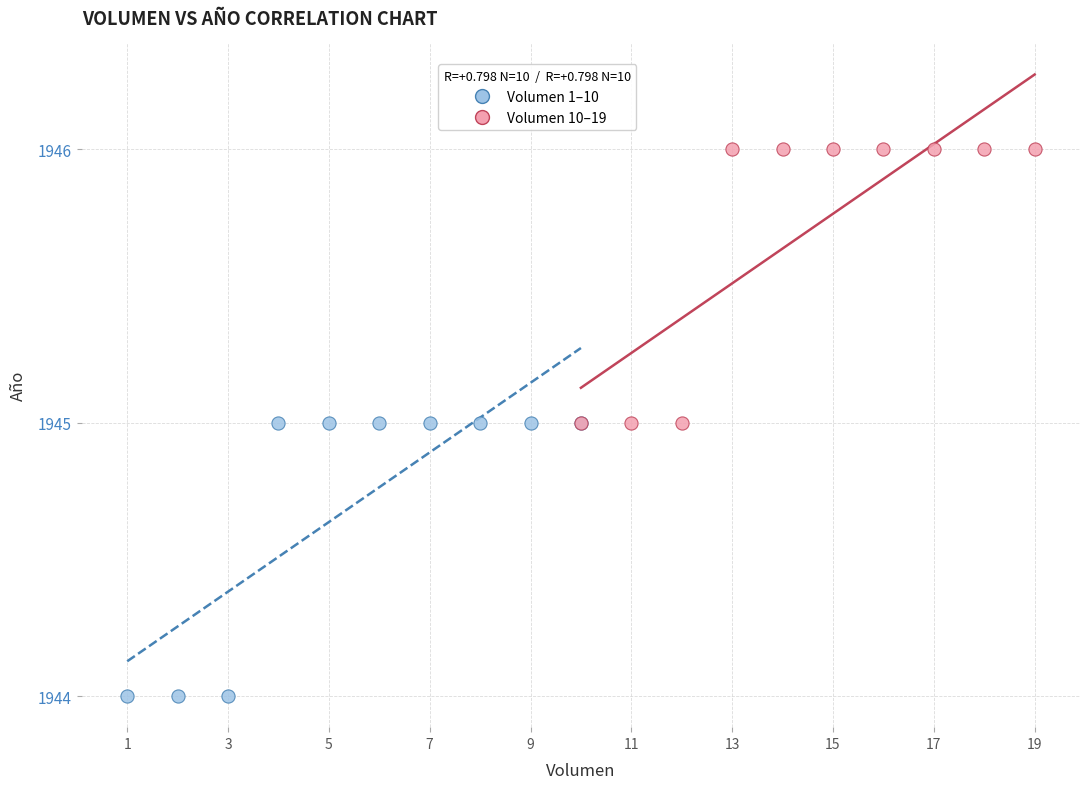

Which series contains the lowest Y value?

Volumen 1–10